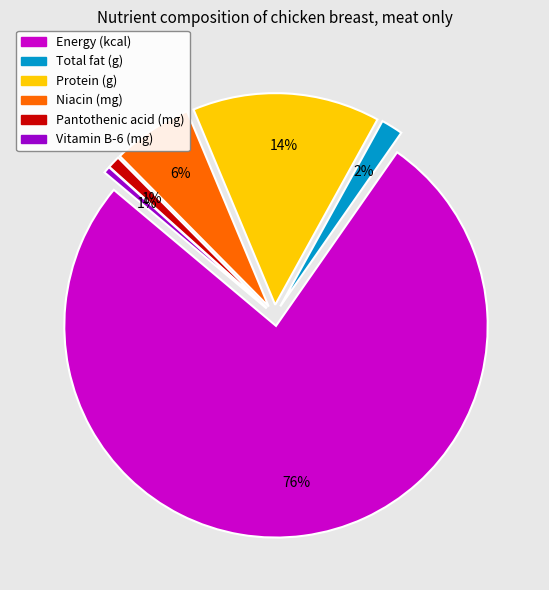

How many segments does this pie chart have?

6